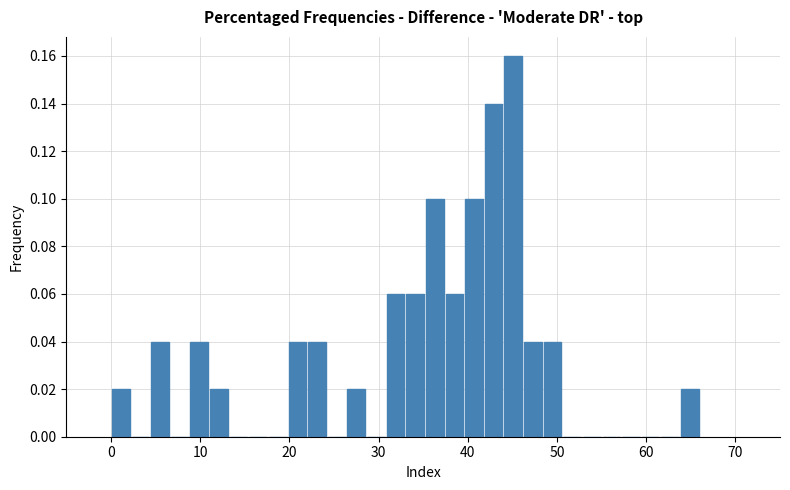

Around what value on the x-axis is the tallest bar? Give the approximate position of its centre, as read against the axis.

45